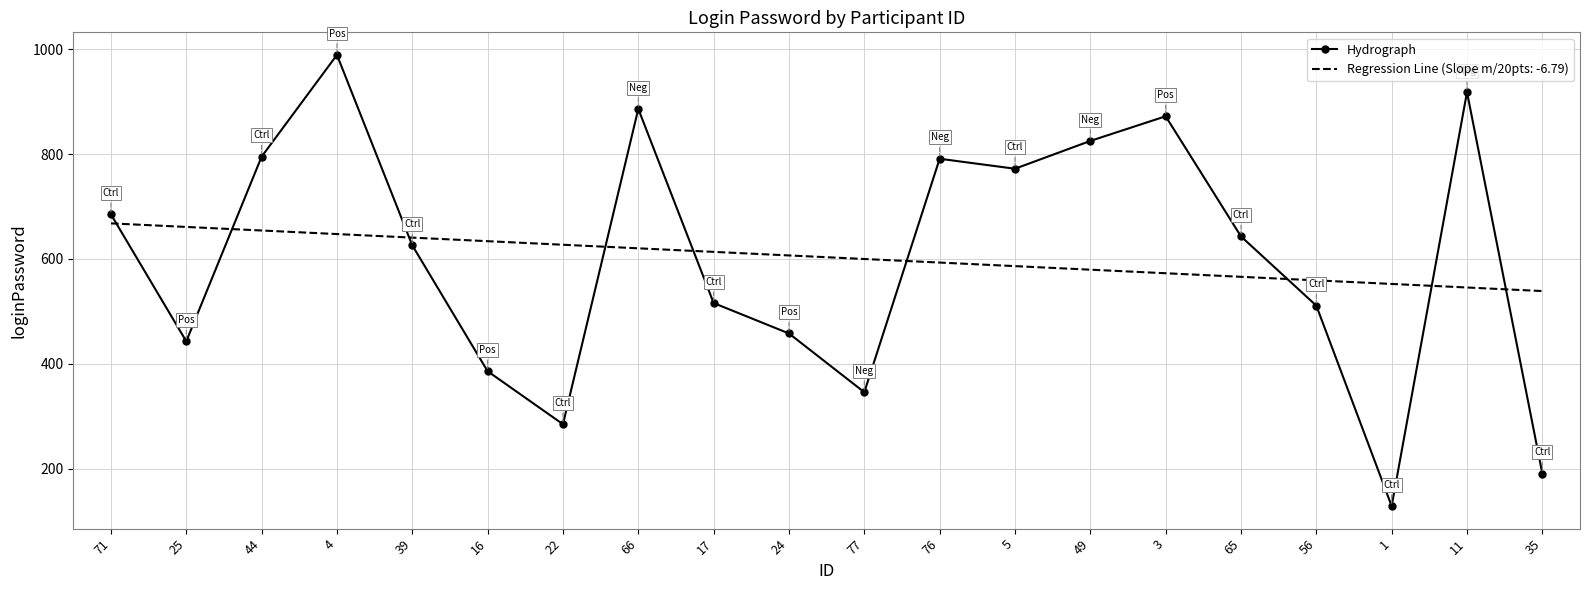

What is the minimum value shown in the chart?

129.0